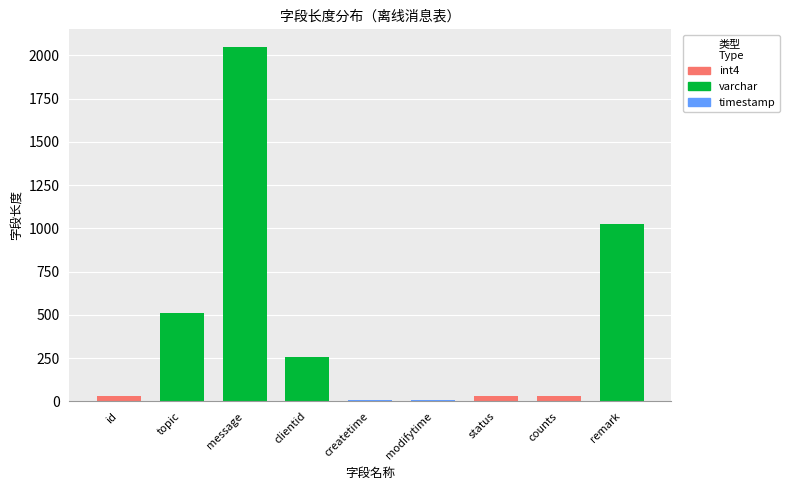

Are the bars grouped side by side (vs. stacked)?

No